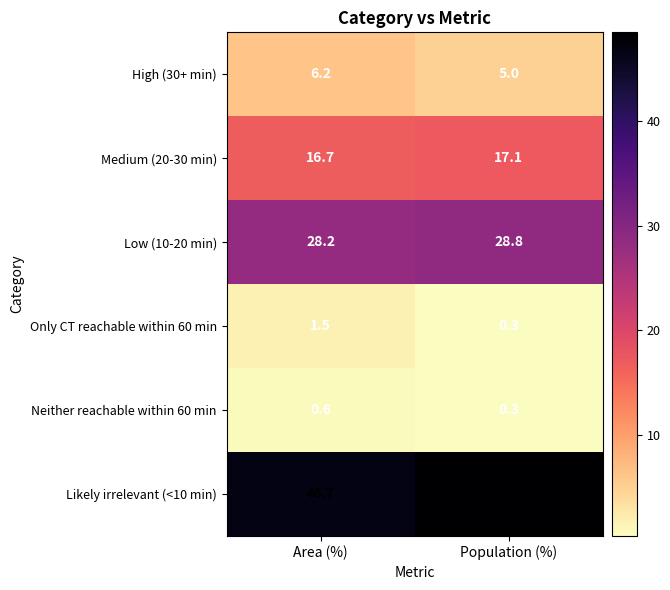

At how many categories does at least one series exceed 19?

2